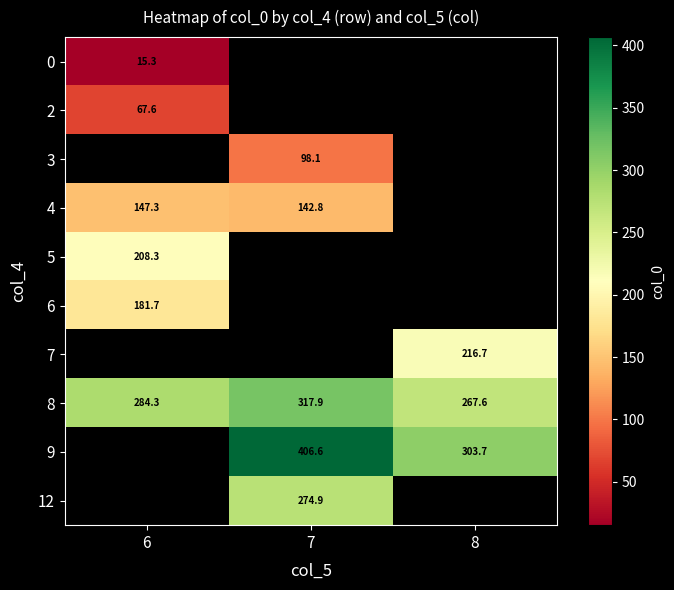

Which category has the lowest value across all series?

6